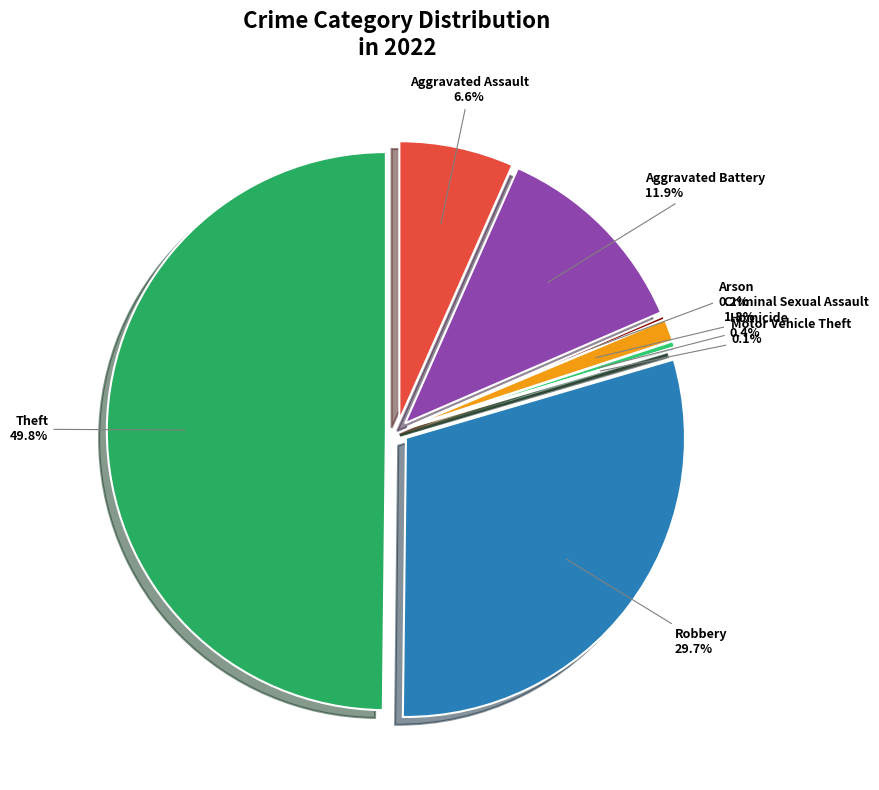

Do Theft and Motor Vehicle Theft together represent more than half of the pie?

No